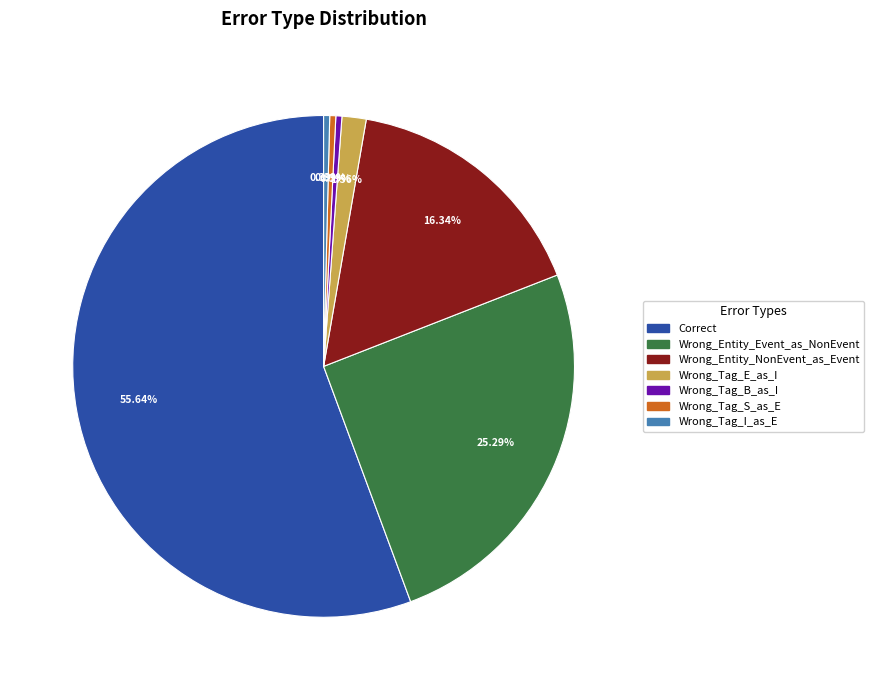

Does any single category account for the majority?

Yes